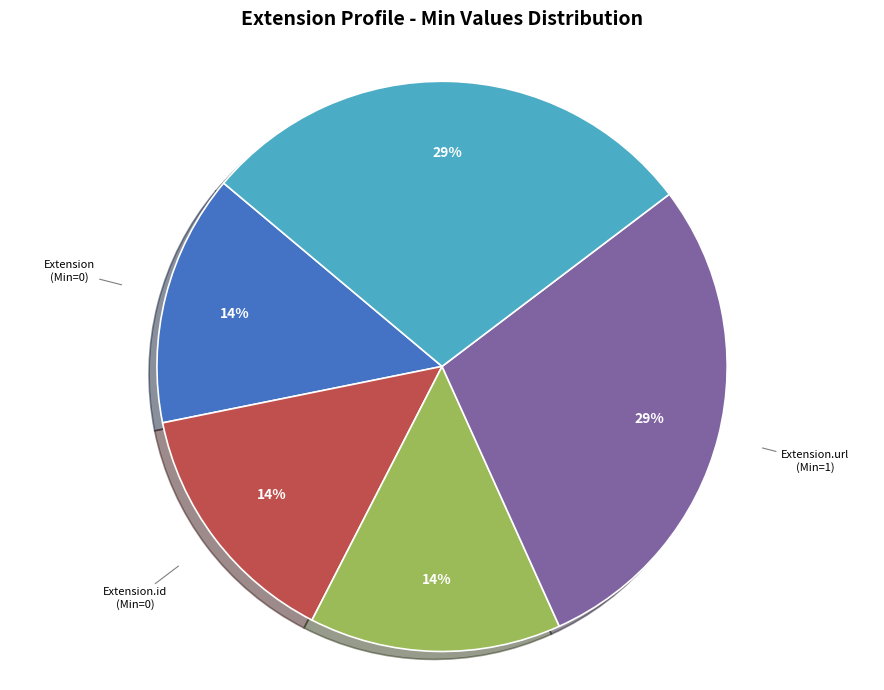

Is there any slice that represents more than half of the pie?

No